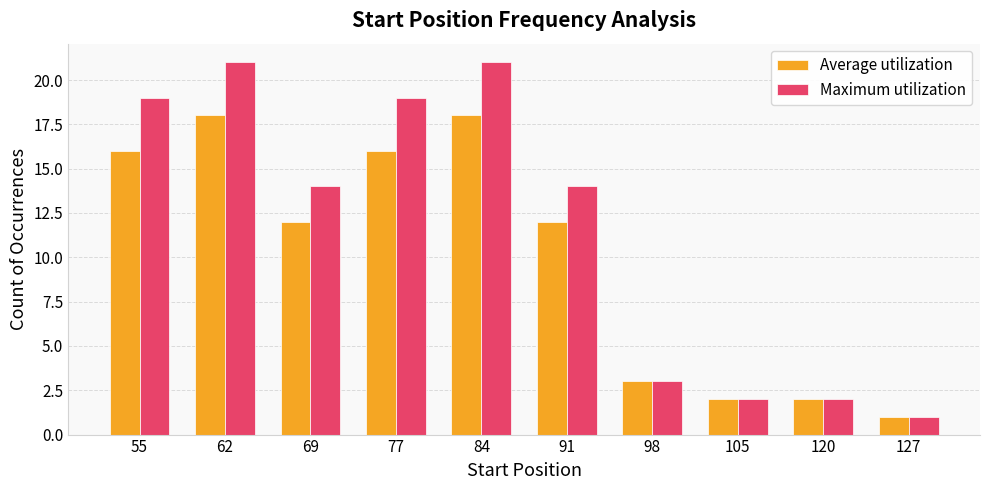

How many categories are shown in the chart?

10